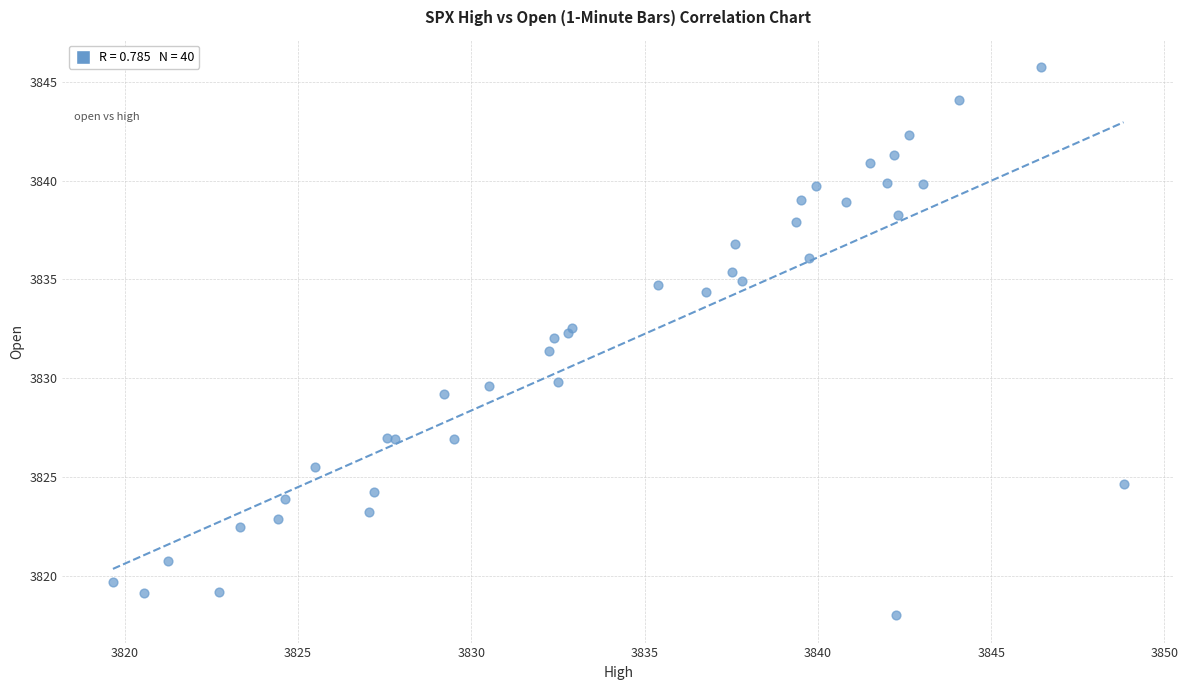

What Y value in the scatter plot is closest to 3831?

3831.4